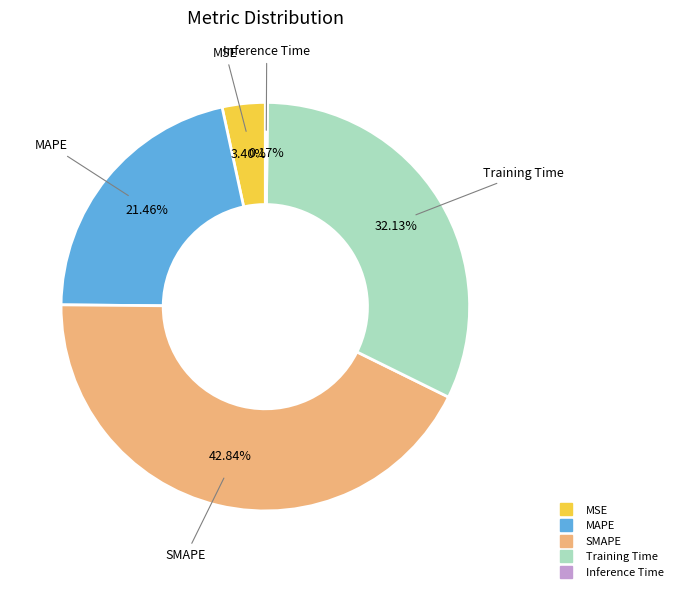

To the nearest percent, what portion does MAPE represent?

21%